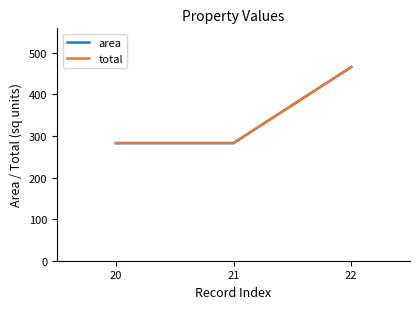

Is this an area chart (filled region under the line)?

No